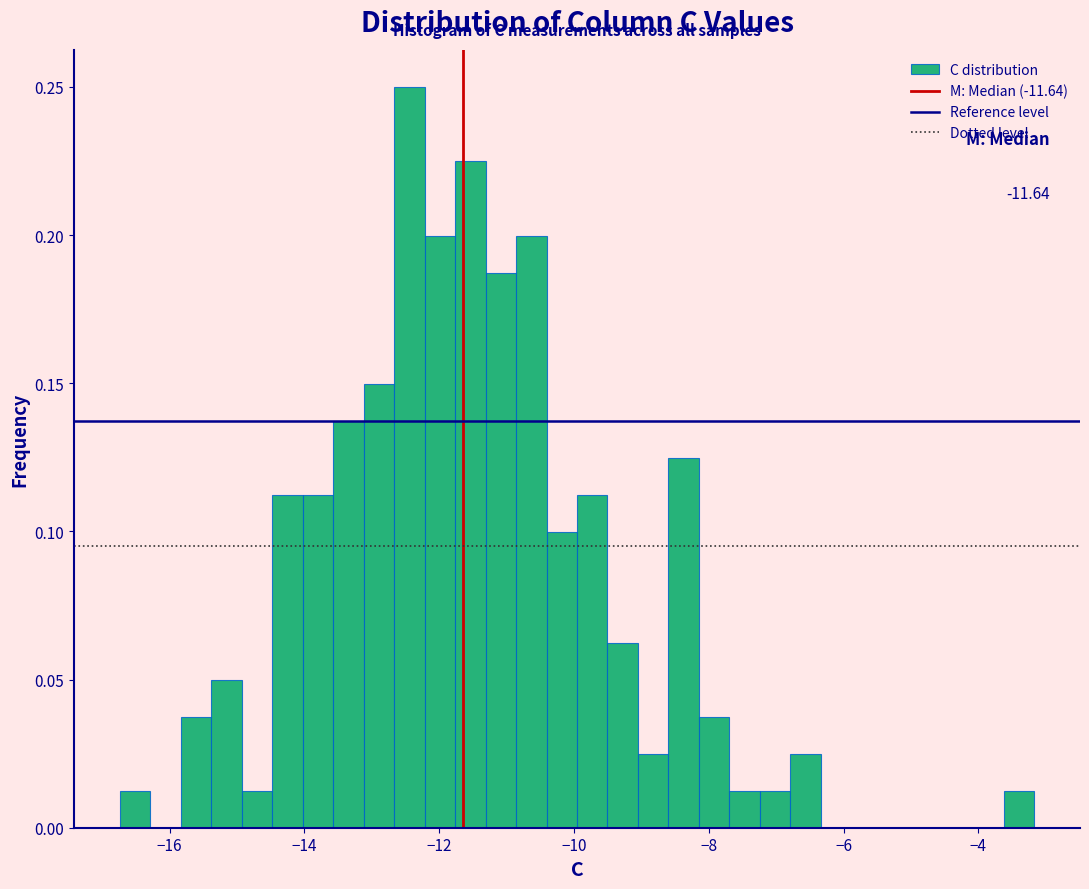

Around what value on the x-axis is the tallest bar? Give the approximate position of its centre, as read against the axis.

-12.4